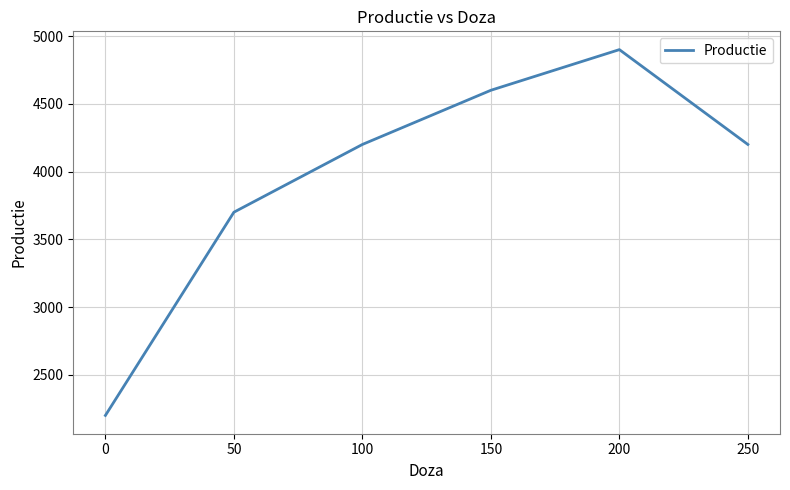

What is the difference between the second highest and minimum values?

2400